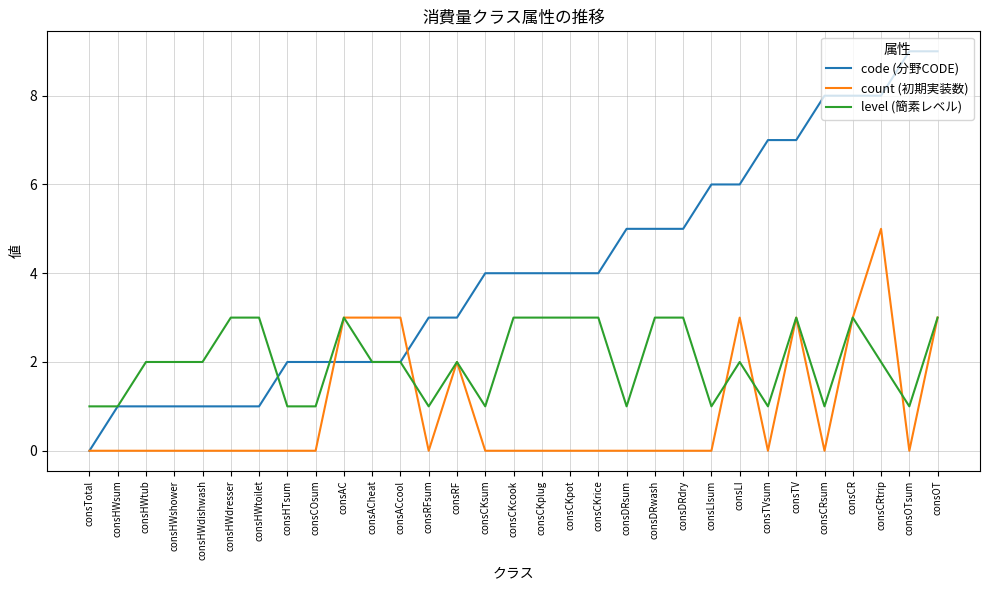

What is the difference between the highest and lowest values at consHTsum?

2